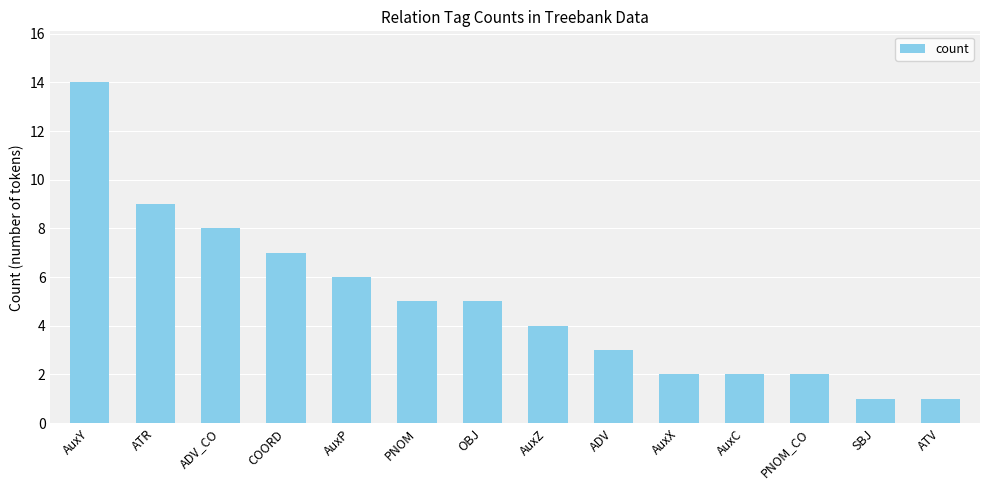

What is the difference between the maximum and minimum values?

13